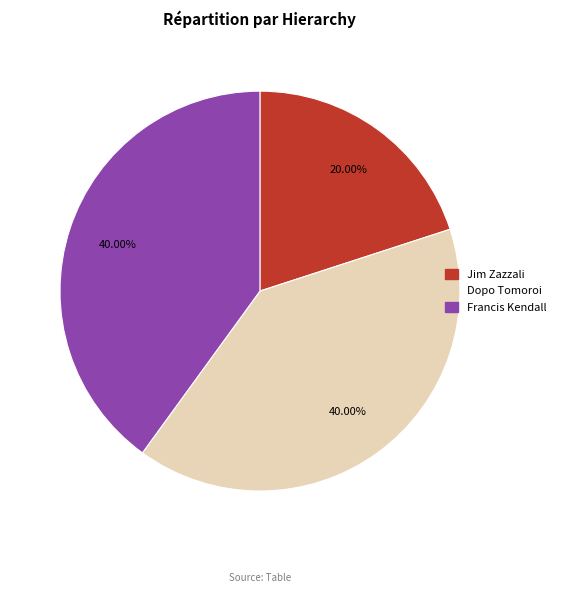

To the nearest percent, what percentage of the pie is Jim Zazzali?

20%